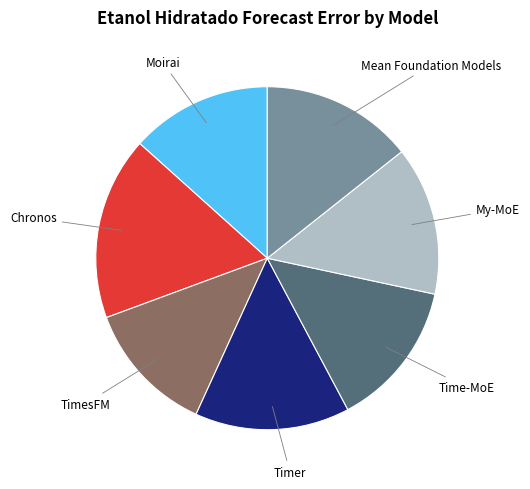

Does any single category account for the majority?

No